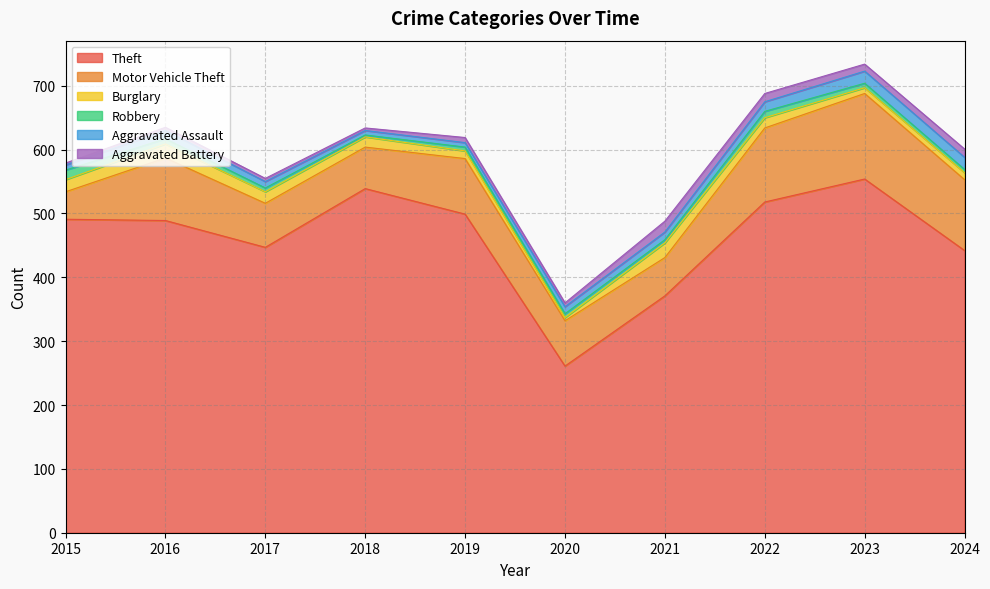

Rank the series at 2015 from lowest to highest value.

Aggravated Battery, Aggravated Assault, Robbery, Burglary, Motor Vehicle Theft, Theft